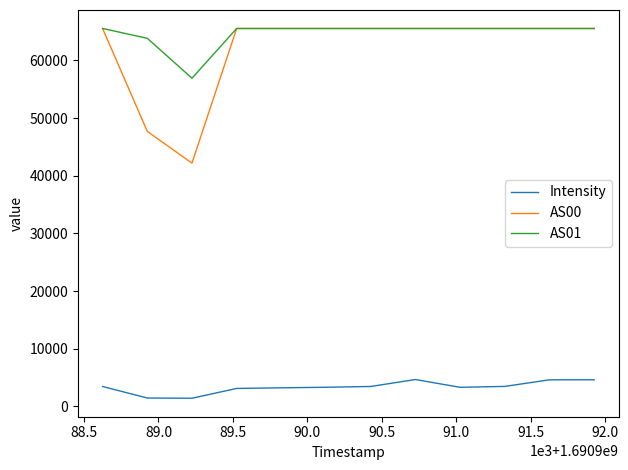

Which series has the largest total across all categories?

AS01